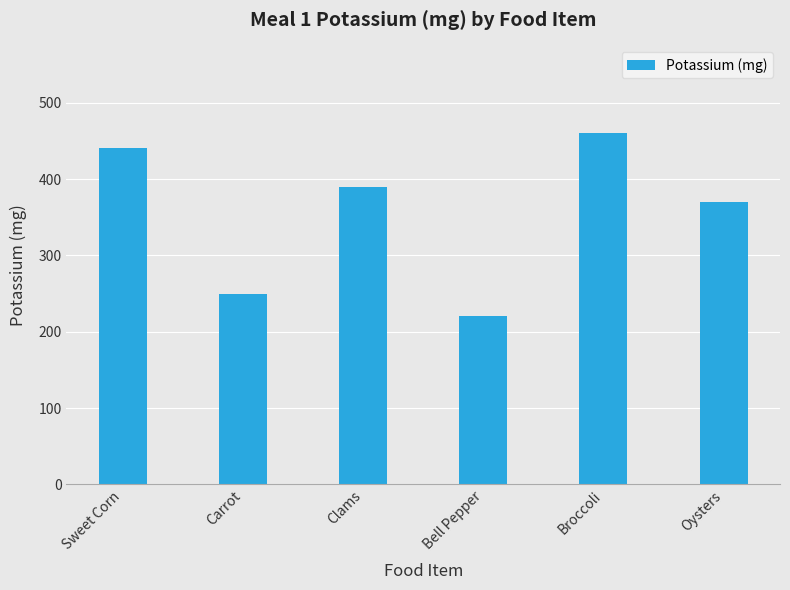

Reading left to right, transcribe all the data shown in this chart.

Sweet Corn=440	Carrot=250	Clams=390	Bell Pepper=220	Broccoli=460	Oysters=370